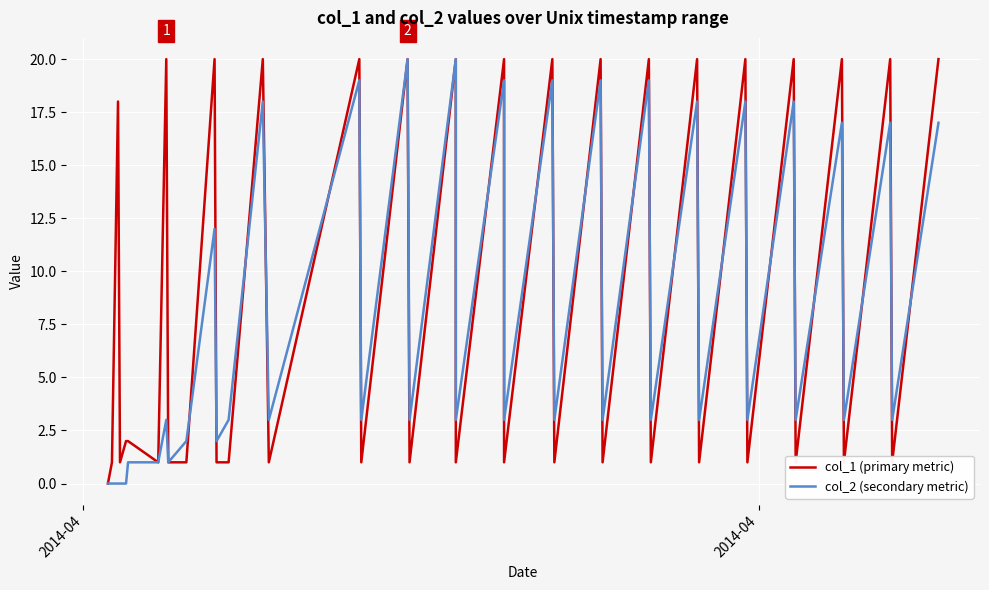

What is the maximum value shown in the chart?

20